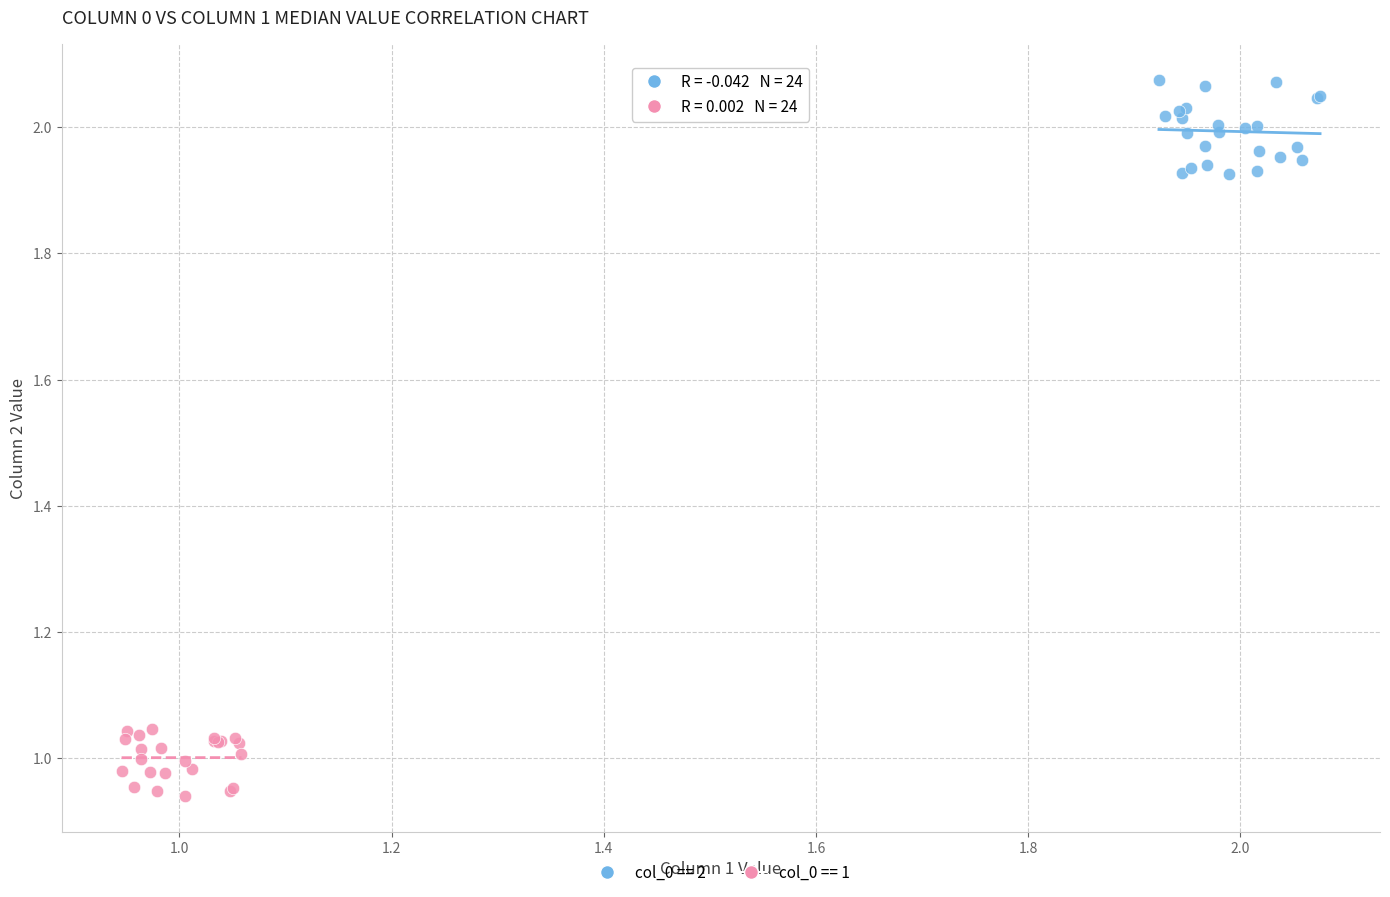

Which series reaches the minimum Y coordinate?

col_0 == 1